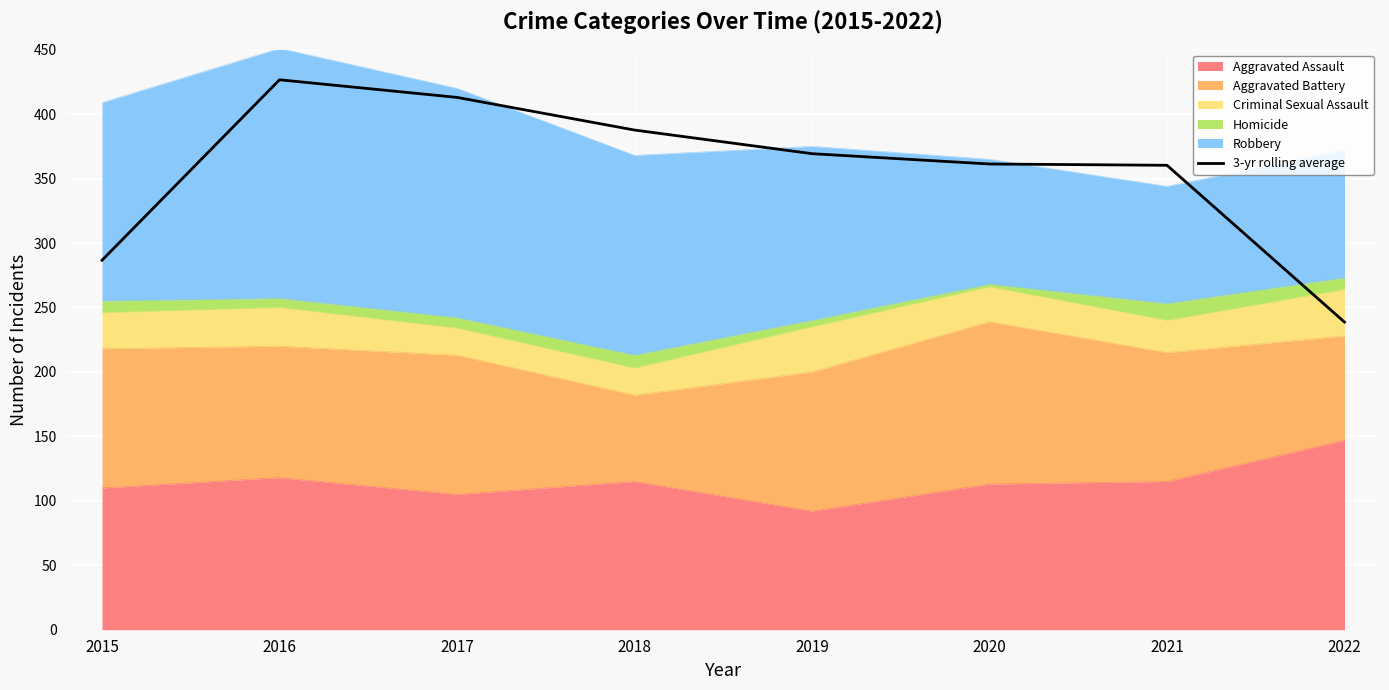

True or false: the data shows 233.7 at 2016.

False